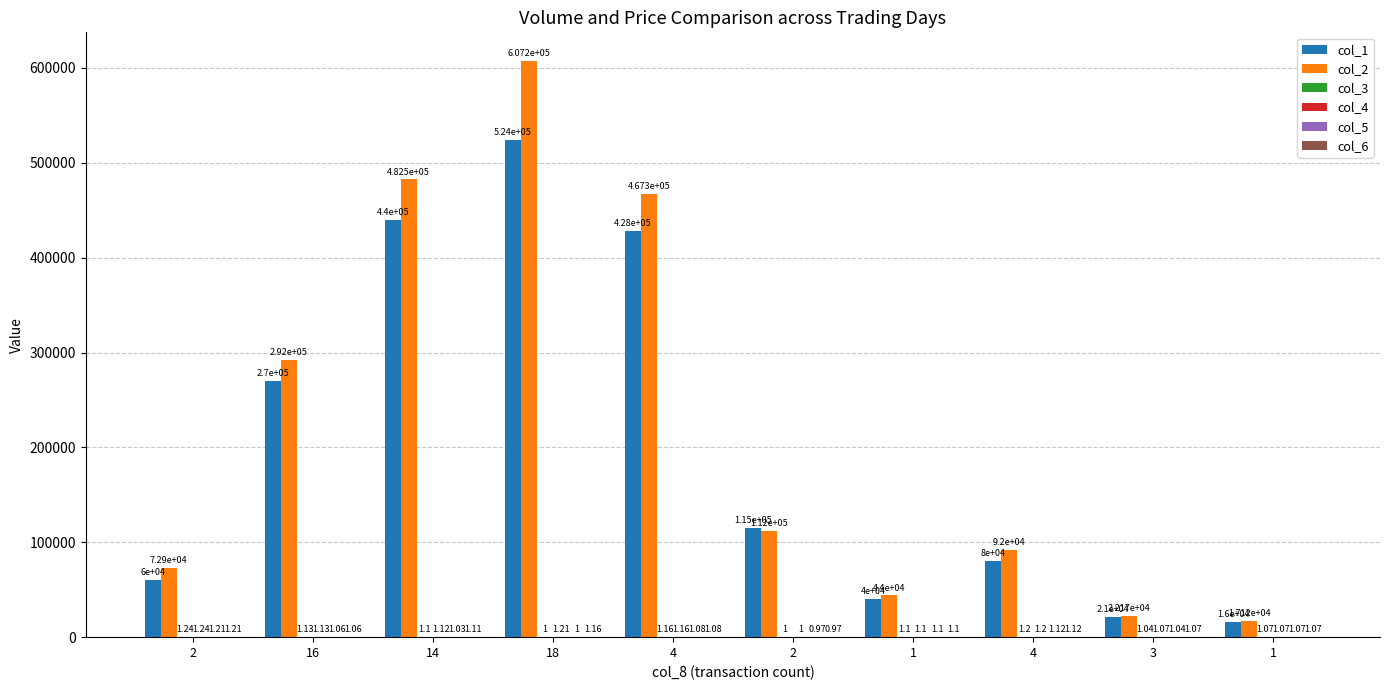

How many distinct data groups are displayed?

6